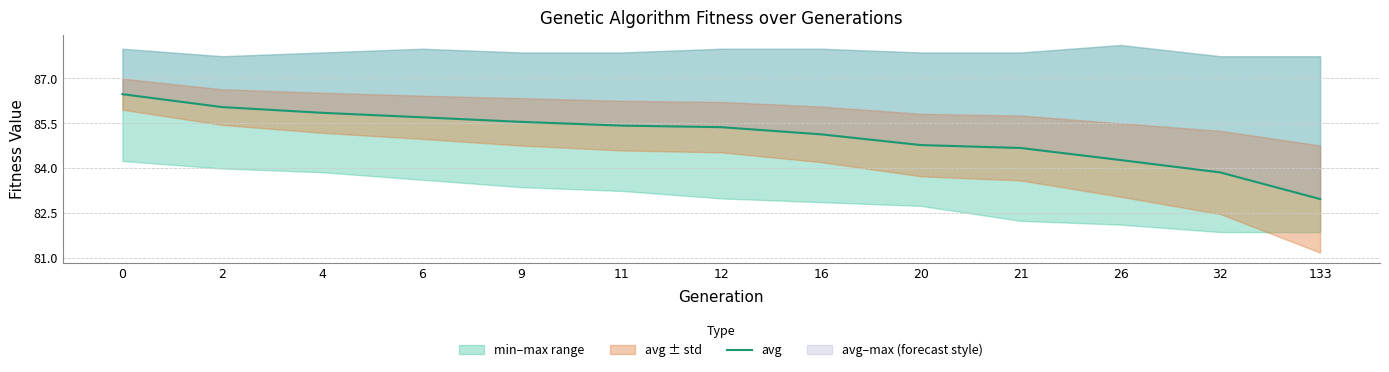

What is the value of the 7th point from the left?

85.4